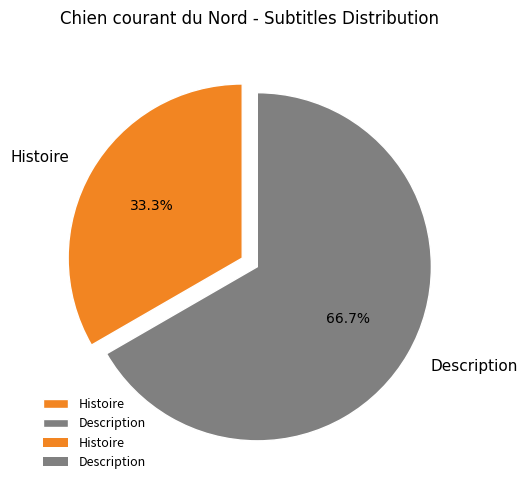

Rank the categories by value from highest to lowest.

Description, Histoire